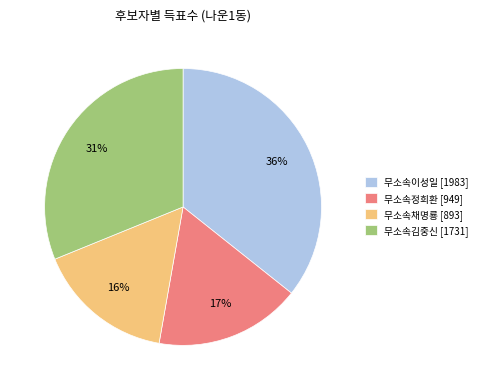

Is there a majority slice in this chart?

No